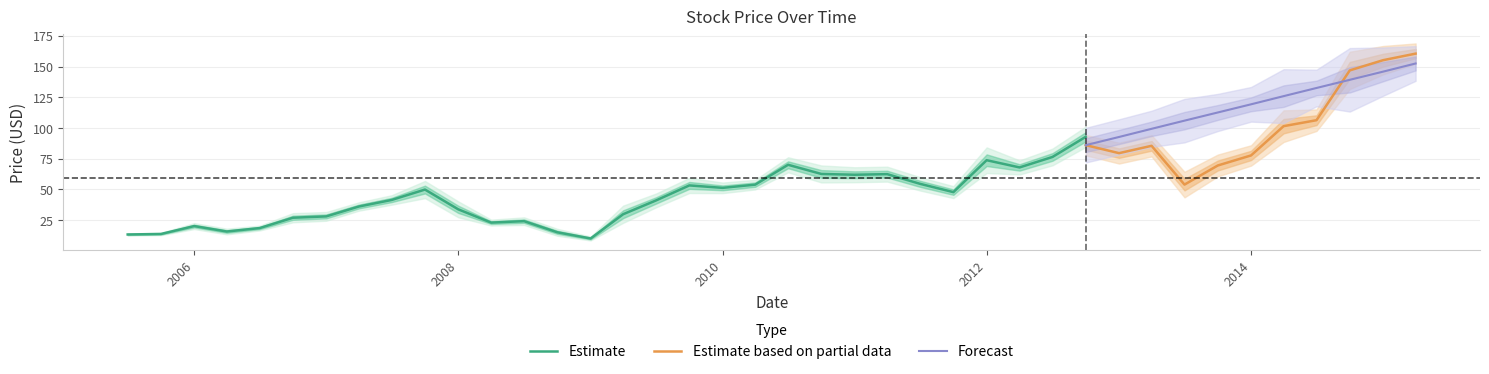

Which category has the lowest value across all series?

14